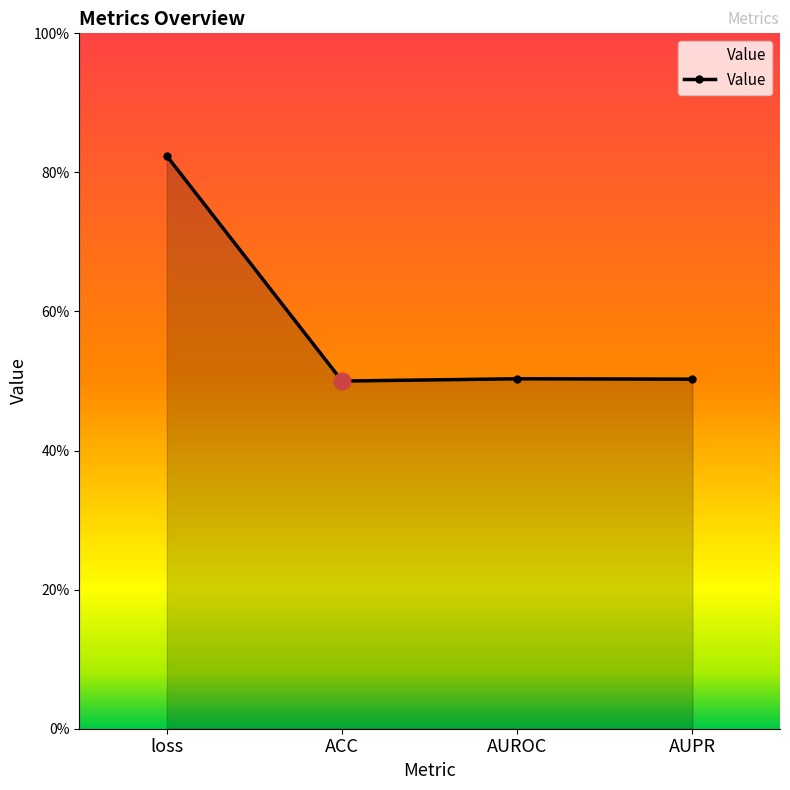

Rank the categories by value from lowest to highest.

ACC, AUPR, AUROC, loss